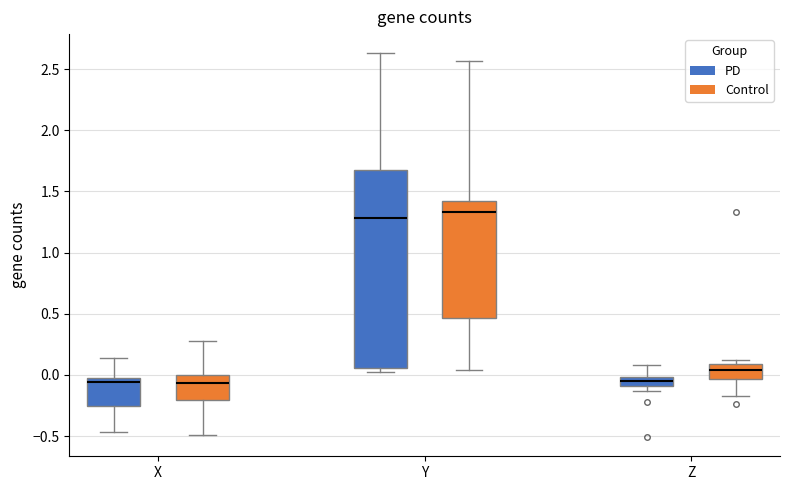

Reading left to right, transcribe this box plot: for each box, give where its median line is, the range the box spans, and where its two whiskers end, as read against the y-axis. The values are not printed on the chart, so give them approximately, as read against the axis.

X (PD): median -0.05, box -0.25 to 0.00, whiskers -0.45 to 0.15
X (Control): median -0.05, box -0.20 to 0.00, whiskers -0.50 to 0.30
Y (PD): median 1.30, box 0.05 to 1.70, whiskers 0.05 (just below the box's lower edge) to 2.65
Y (Control): median 1.35, box 0.45 to 1.40, whiskers 0.05 to 2.55
Z (PD): median -0.05, box -0.10 to 0.00, whiskers -0.15 to 0.10
Z (Control): median 0.05, box -0.05 to 0.10, whiskers -0.15 to 0.10 (just above the box's upper edge)